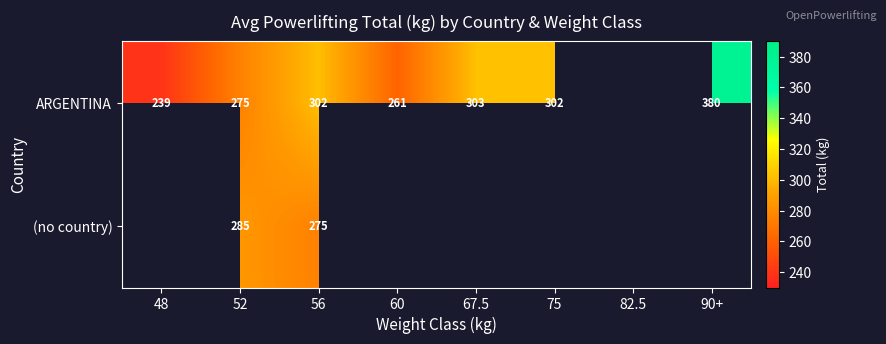

What is the spread (max minus min) of values at 56?

27